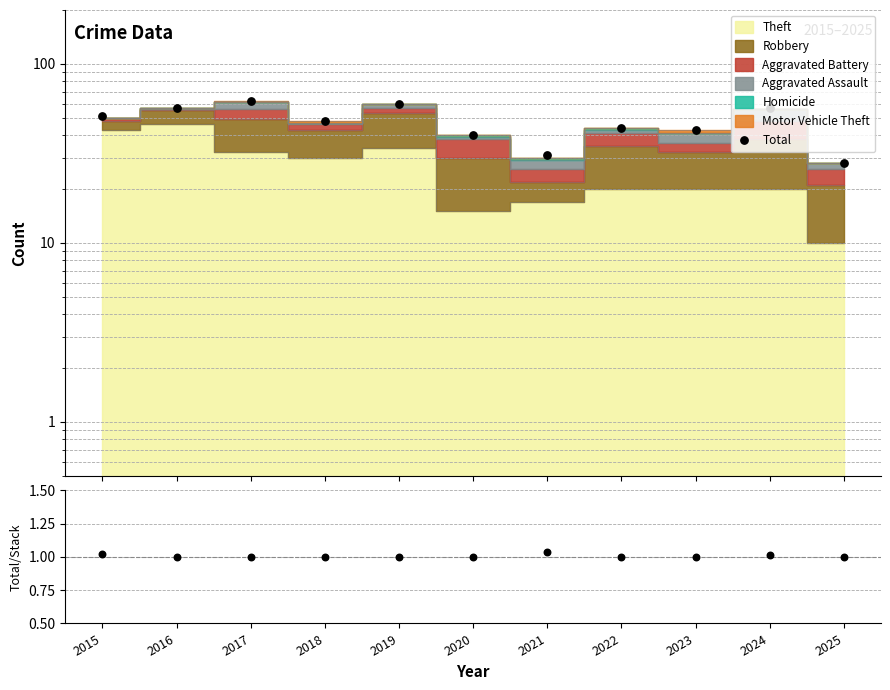

What is the total value across all series at 2018?

49.0